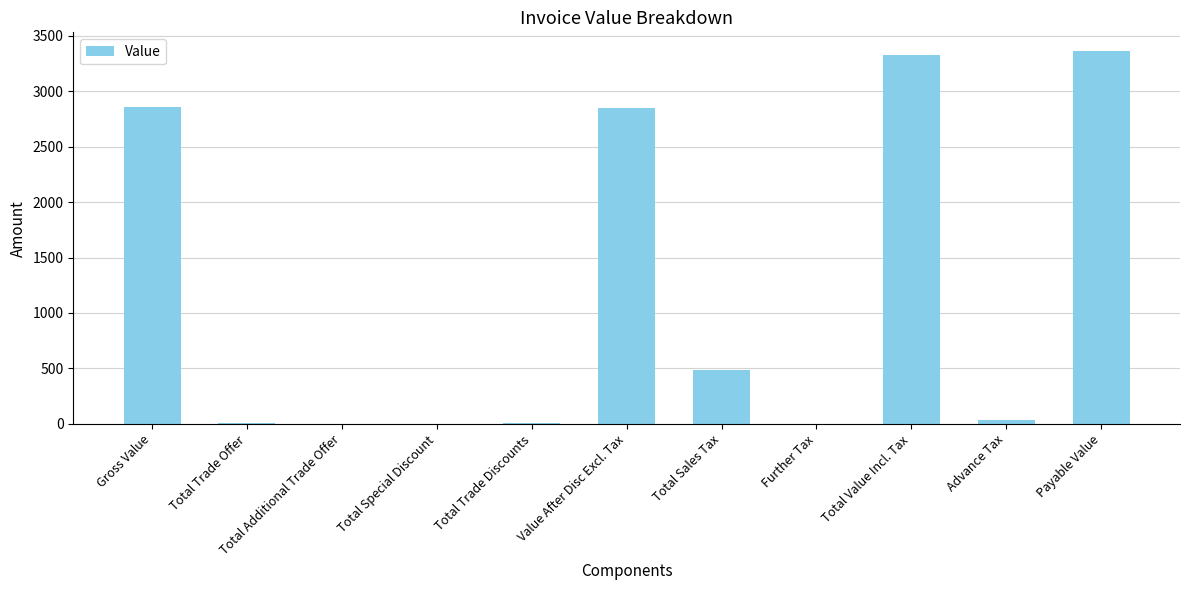

Which has a higher value, Total Trade Offer or Payable Value?

Payable Value